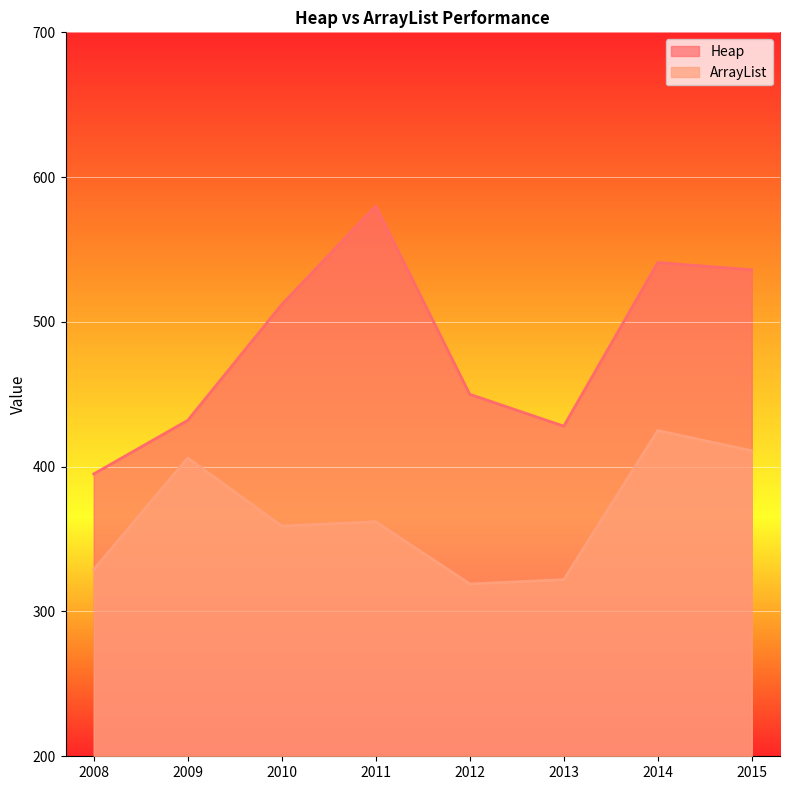

Which category has the highest value in the Heap series?

2011